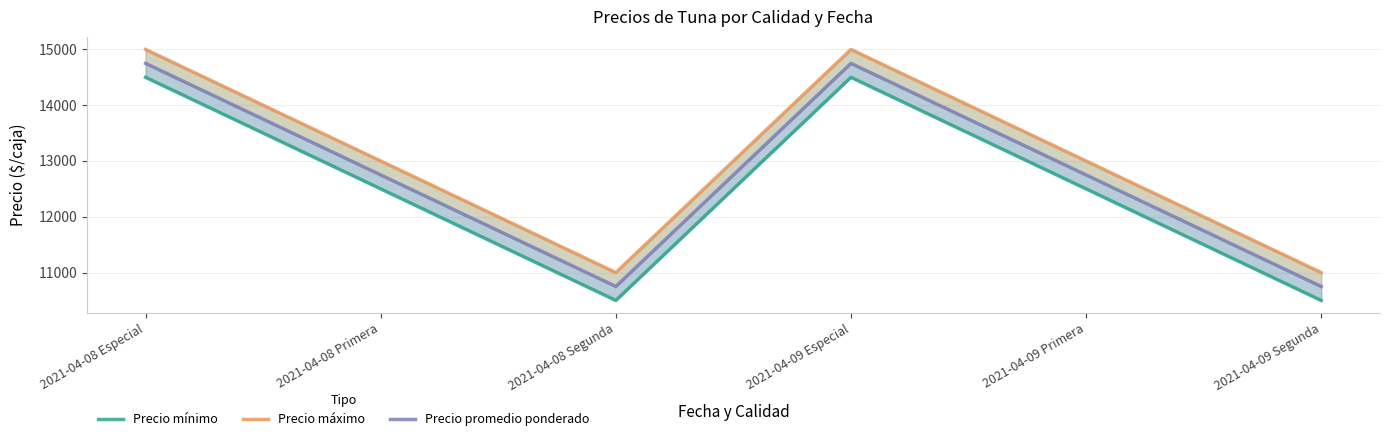

What is the sum of the Precio mínimo values at 2021-04-08 Especial and 2021-04-08 Segunda?

25000